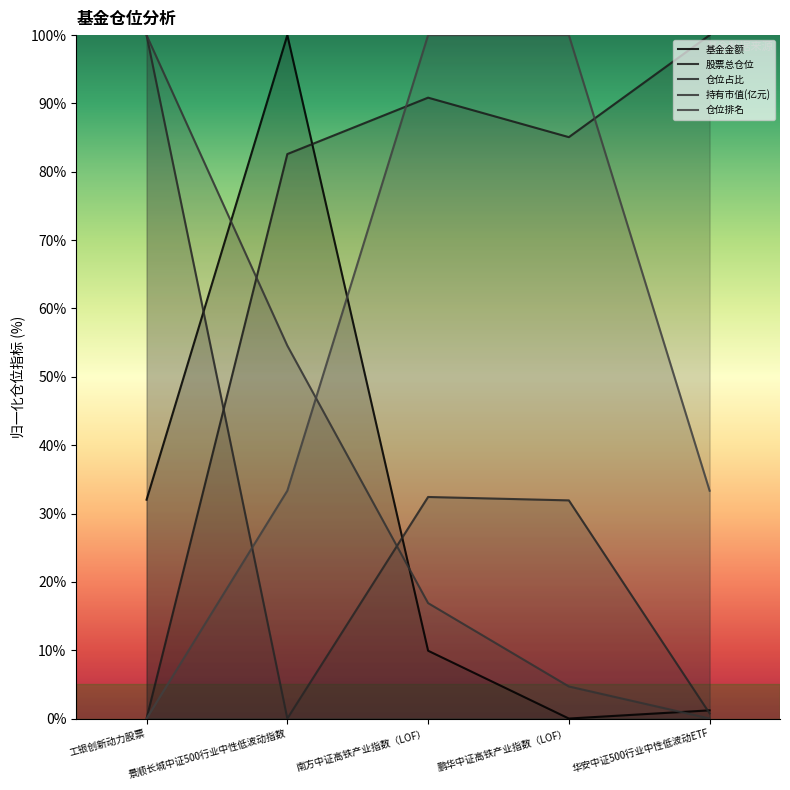

True or false: 持有市值(亿元) and 股票总仓位 intersect in this chart.

True